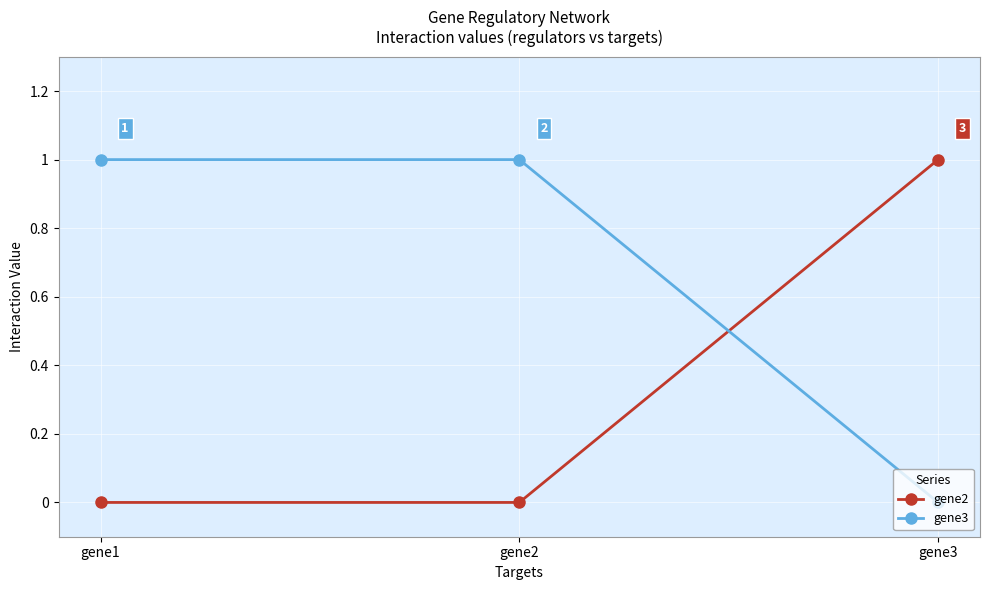

Count the gene3 values in the range 0 to 1.

3